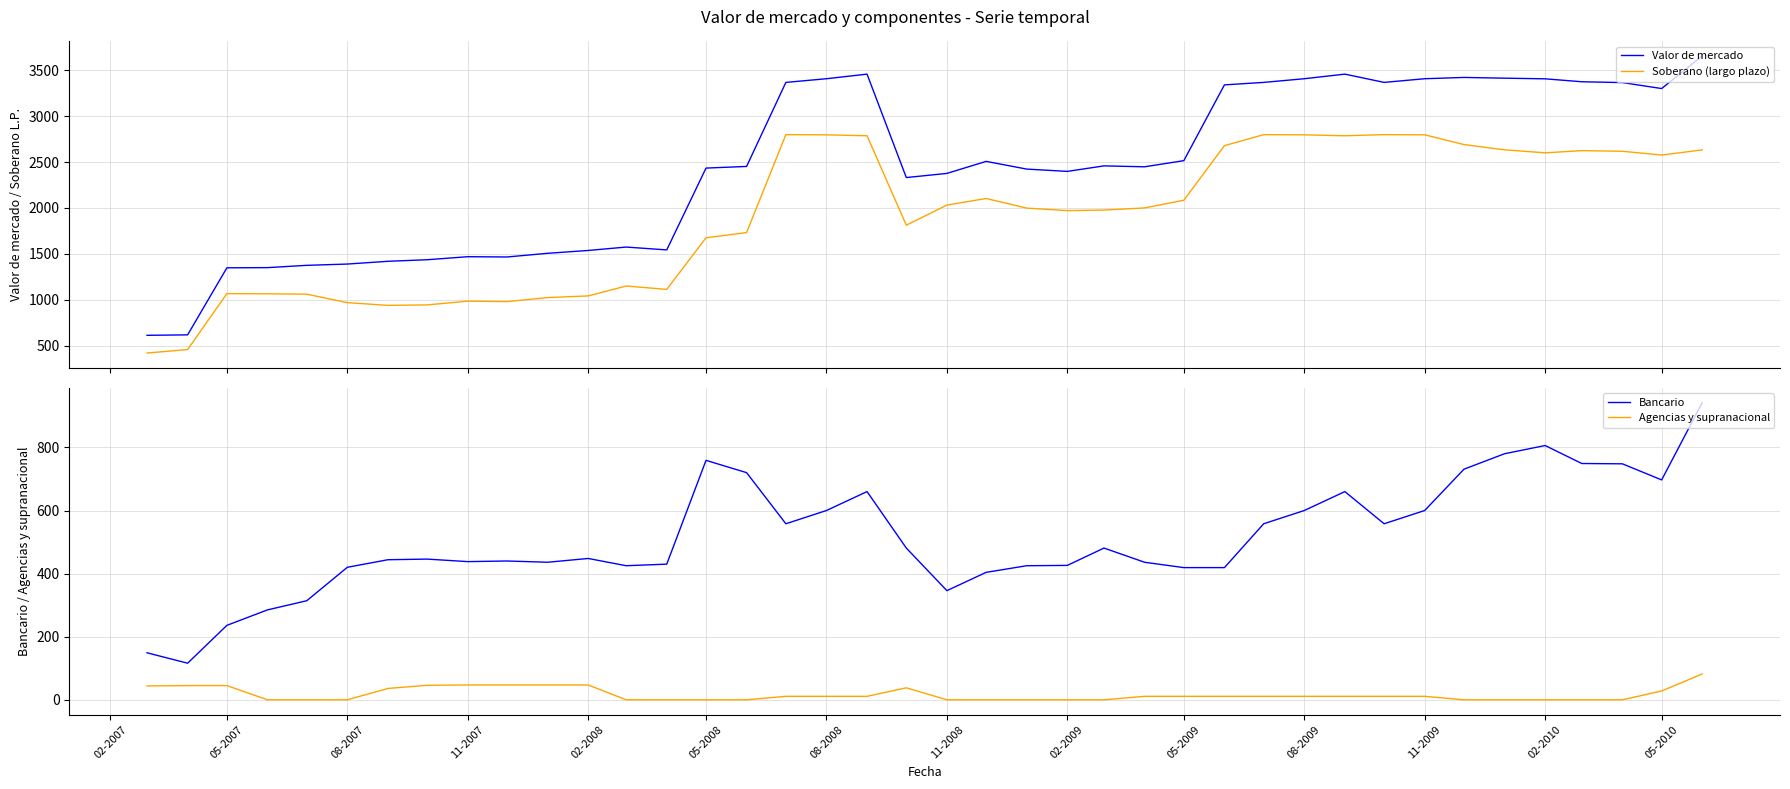

True or false: Agencias y supranacional and Bancario intersect in this chart.

False